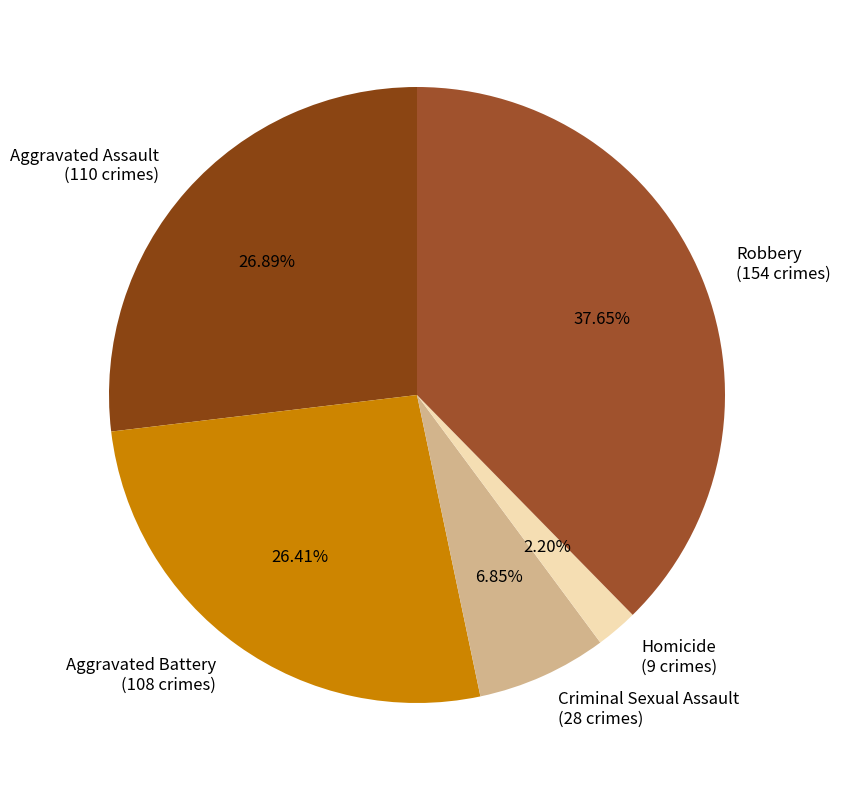

What is the ratio of the value at Criminal Sexual Assault to the value at Aggravated Assault?

0.3